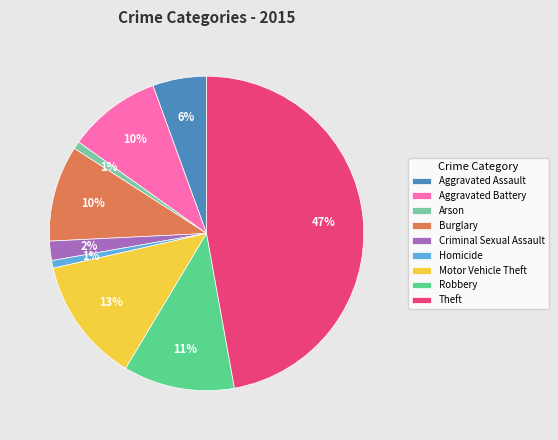

Combined, do Burglary and Arson account for over 50%?

No